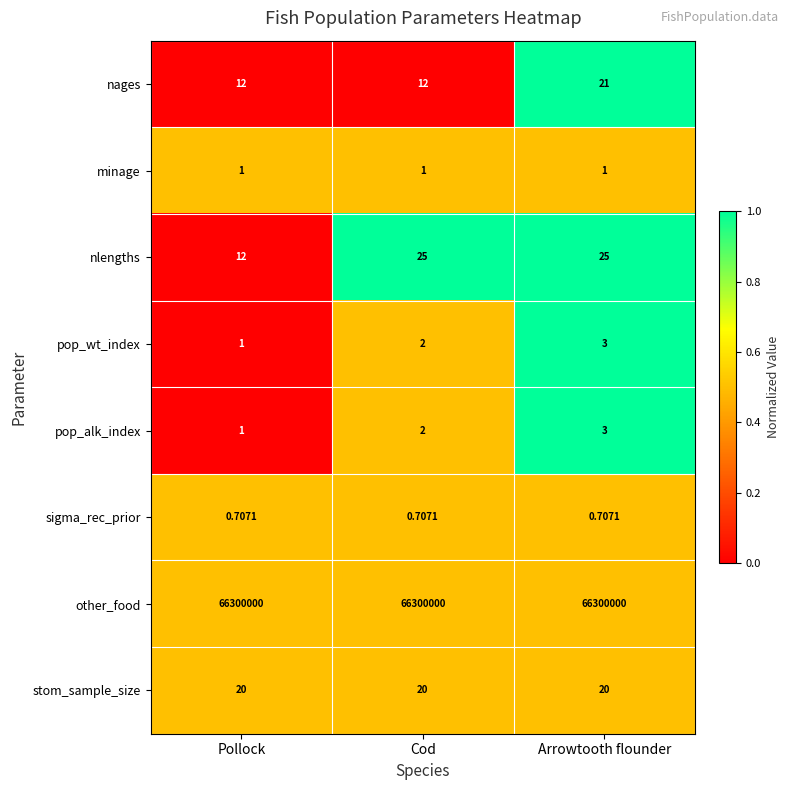

At which label is nlengths closest to 18?

Pollock